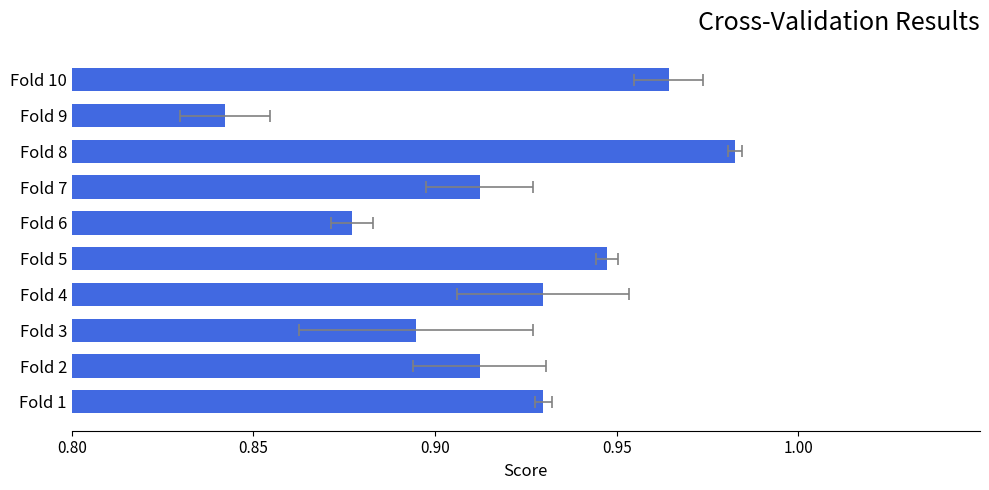

What position from the right is 5?

5